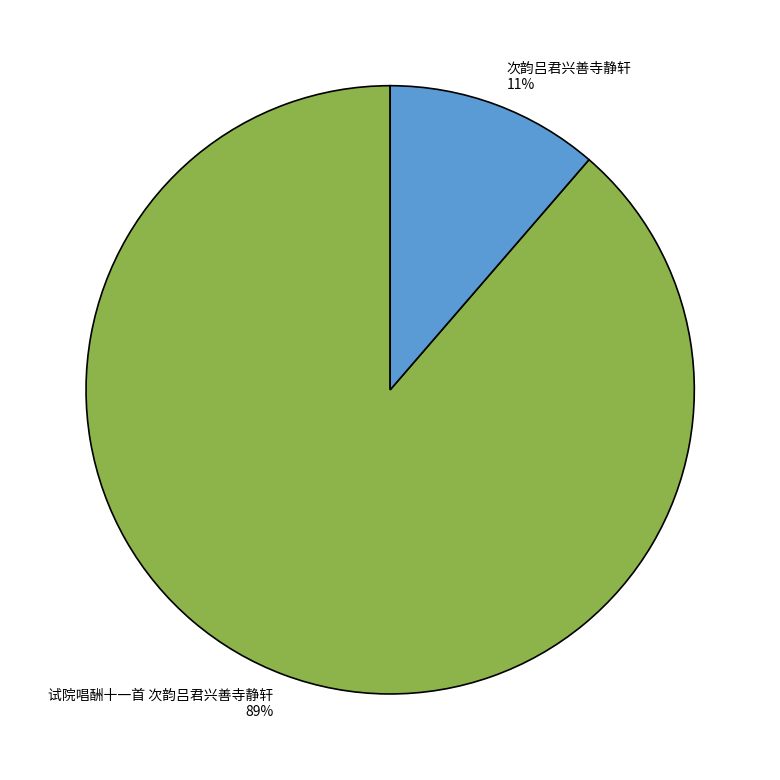

True or false: 试院唱酬十一首 次韵吕君兴善寺静轩 accounts for 89% of the total.

True